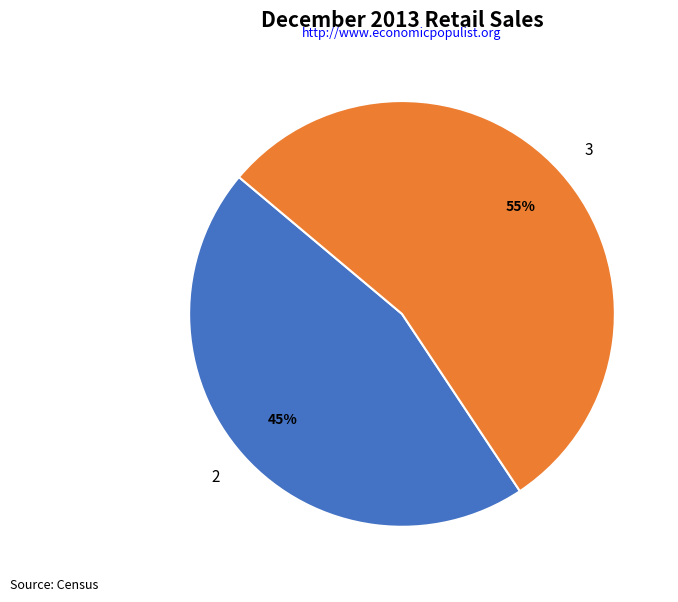

Does any single category account for the majority?

Yes